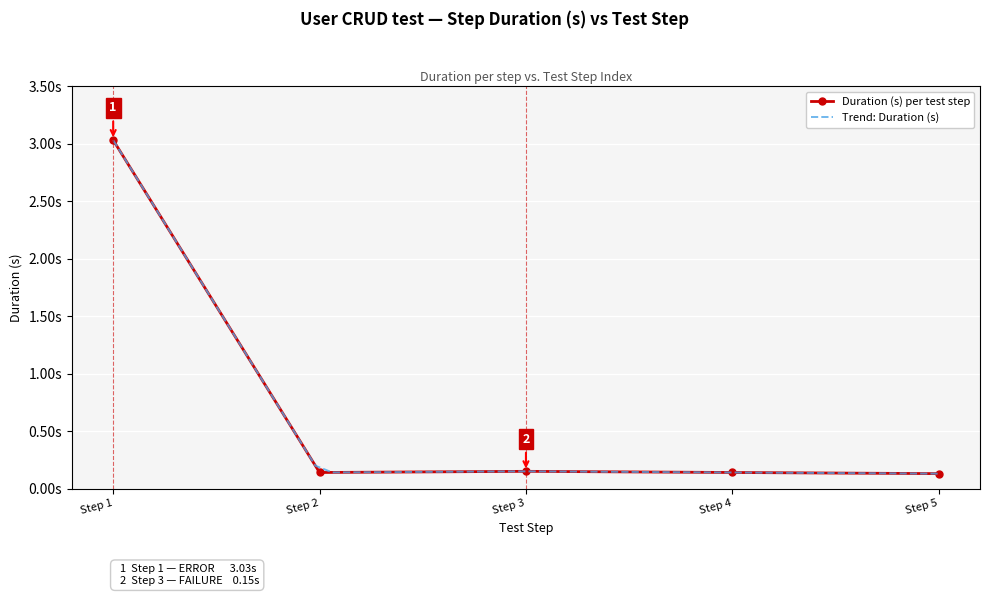

Reading left to right, transcribe all the data shown in this chart.

3.0	0.1	0.1	0.1	0.1